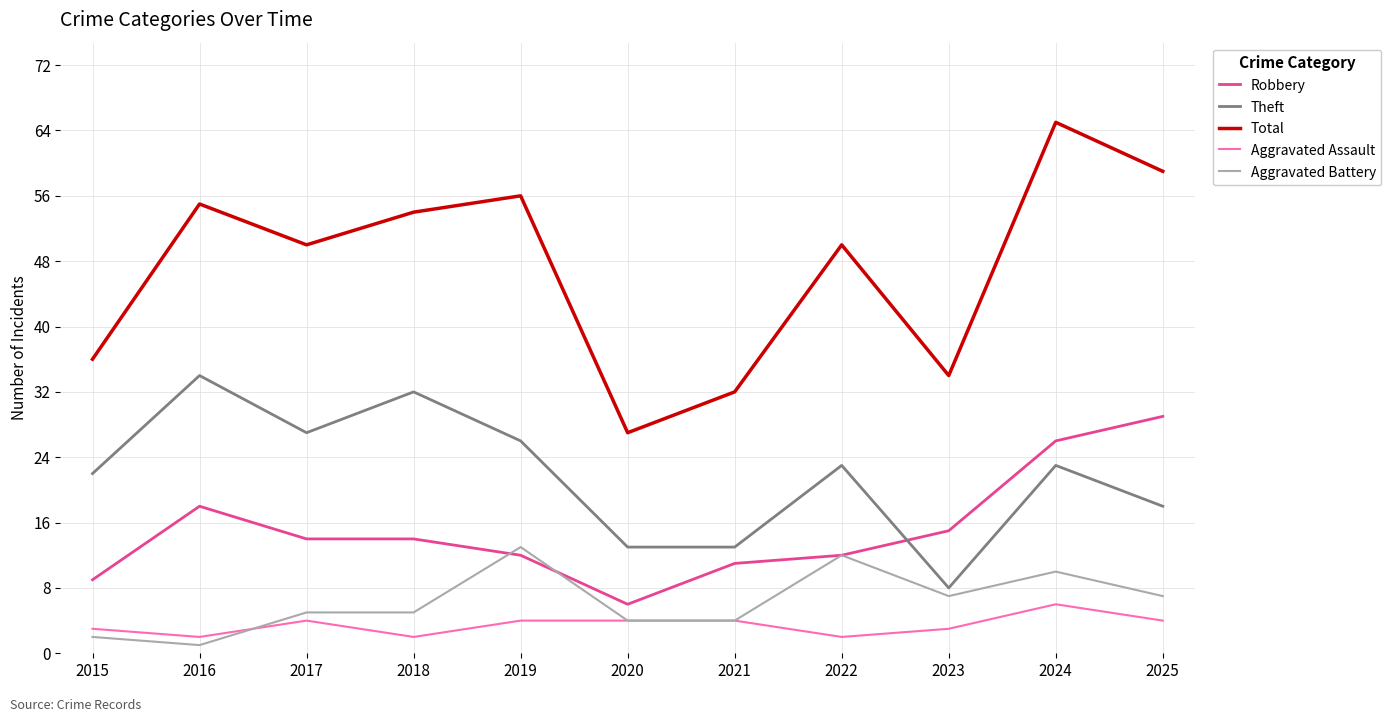

What is the difference between the Aggravated Battery values at 2024 and 2016?

9